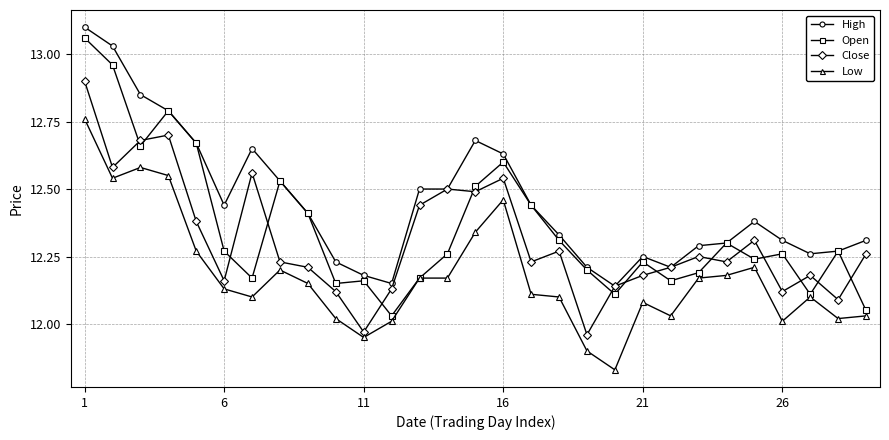

True or false: High and Low cross at least once.

False